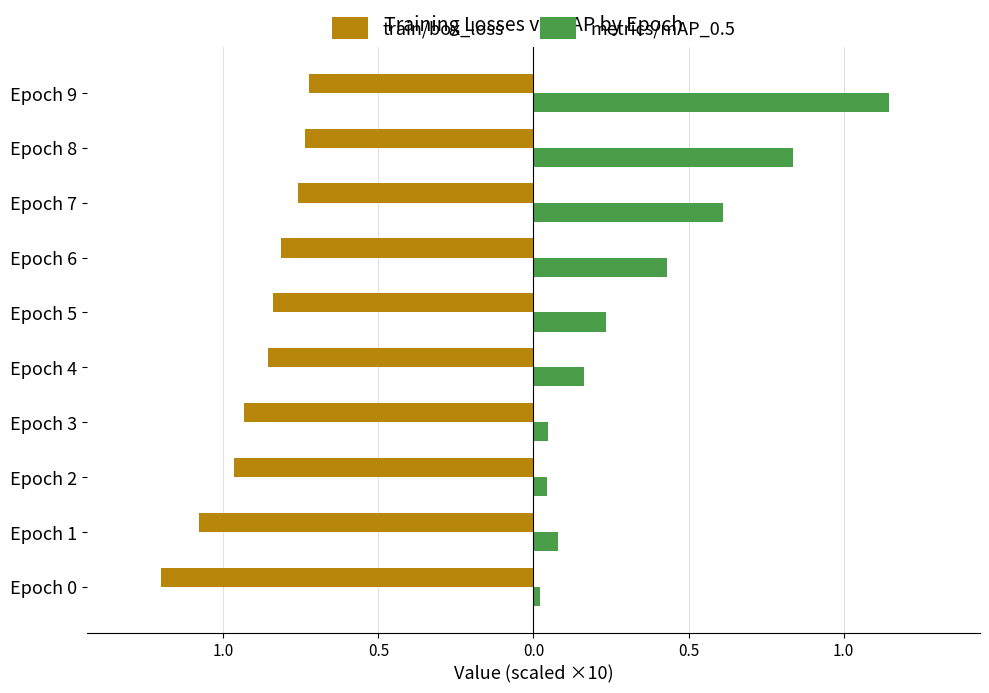

What is the minimum value shown in the chart?

-1.2